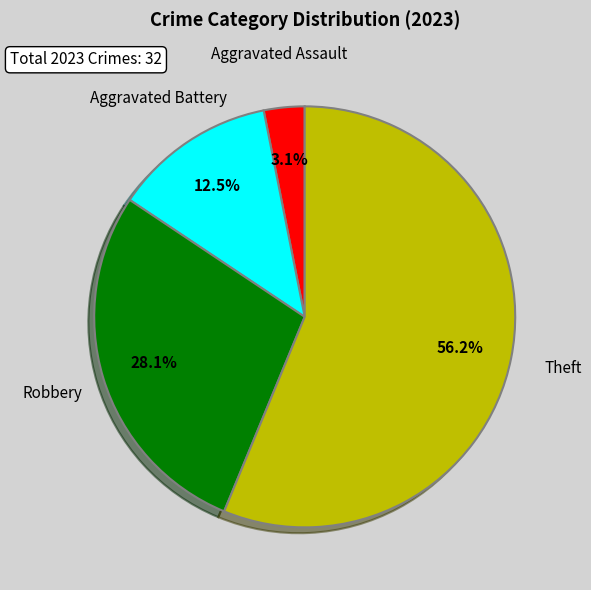

To the nearest percent, what percentage of the pie is Aggravated Assault?

3%